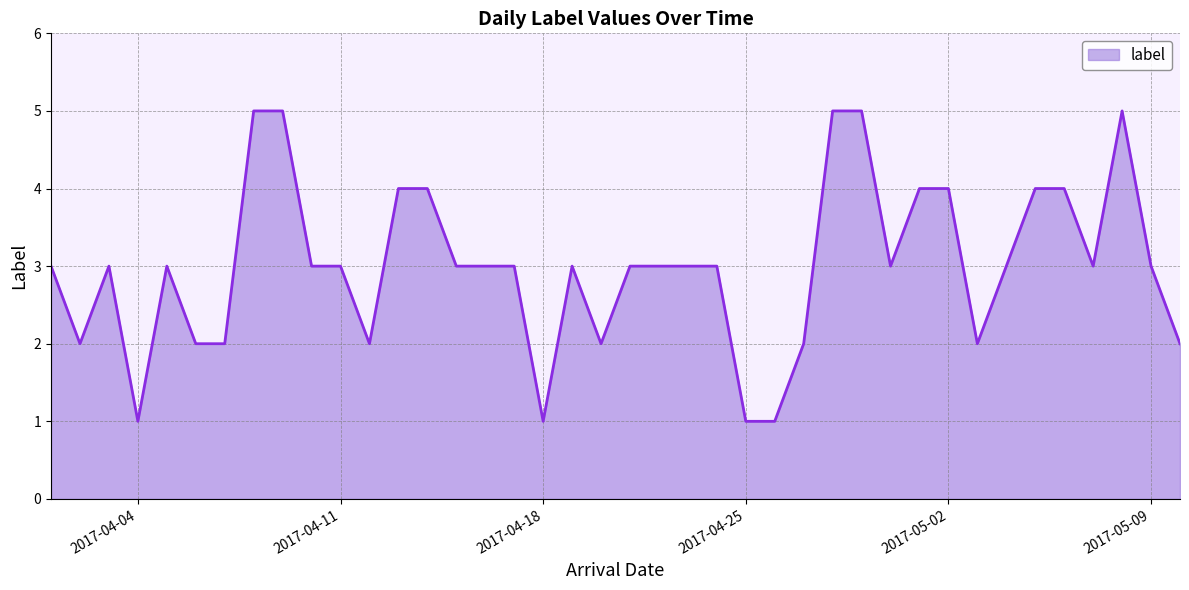

List the labels in order of value, largest first.

2017-04-08, 2017-04-09, 2017-04-28, 2017-04-29, 2017-05-08, 2017-04-13, 2017-04-14, 2017-05-01, 2017-05-02, 2017-05-05, 2017-05-06, 2017-04-01, 2017-04-03, 2017-04-05, 2017-04-10, 2017-04-11, 2017-04-15, 2017-04-16, 2017-04-17, 2017-04-19, 2017-04-21, 2017-04-22, 2017-04-23, 2017-04-24, 2017-04-30, 2017-05-04, 2017-05-07, 2017-05-09, 2017-04-02, 2017-04-06, 2017-04-07, 2017-04-12, 2017-04-20, 2017-04-27, 2017-05-03, 2017-05-10, 2017-04-04, 2017-04-18, 2017-04-25, 2017-04-26